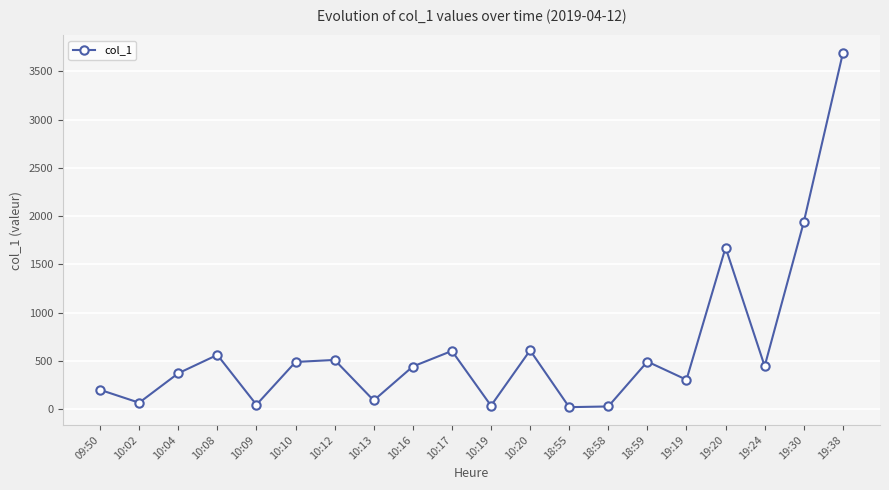

What is the maximum value shown in the chart?

3688.8